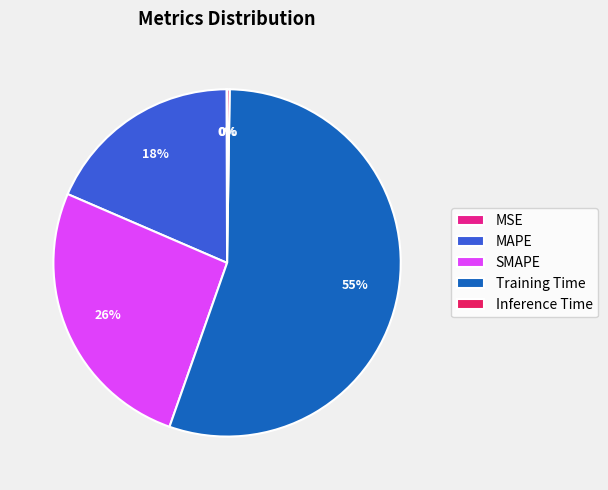

To the nearest percent, what is the average slice percentage?

20%